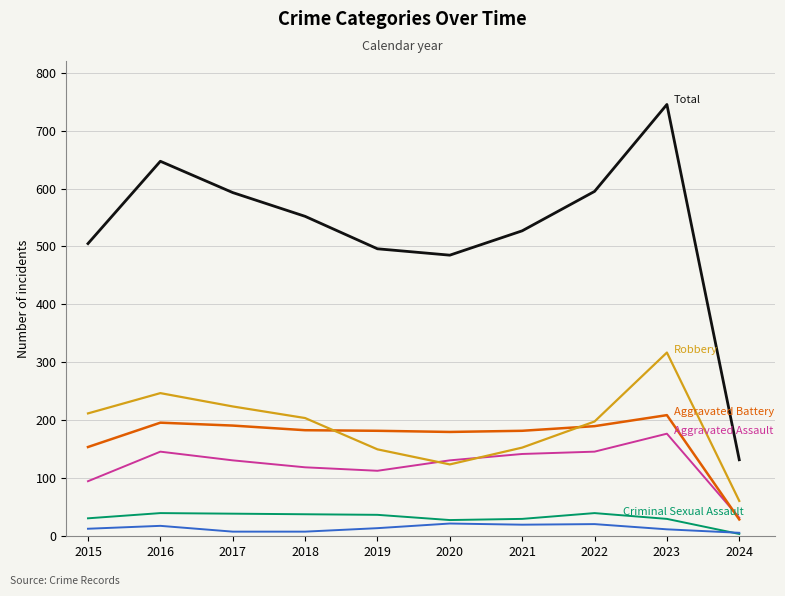

Which category has the highest value across all series?

2023